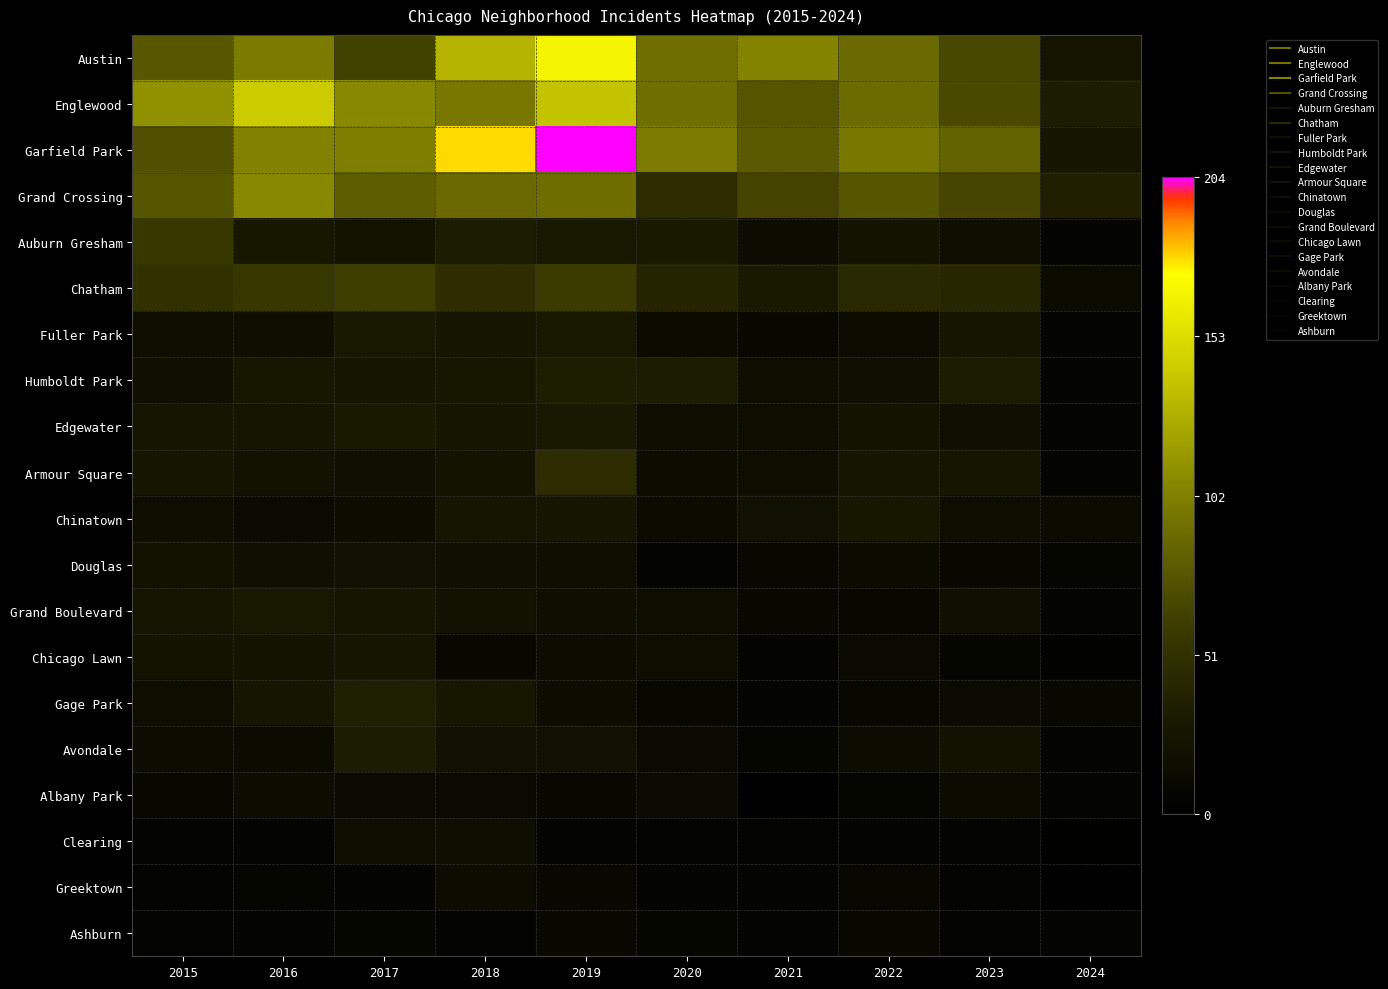

At how many categories does at least one series exceed 151?

2